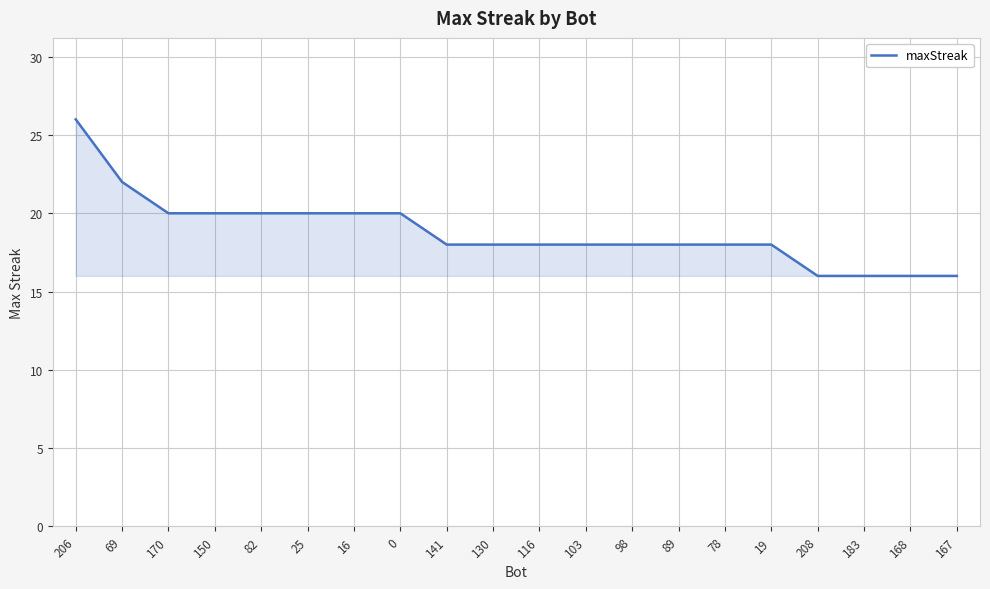

Which label corresponds to the largest value in the chart?

206